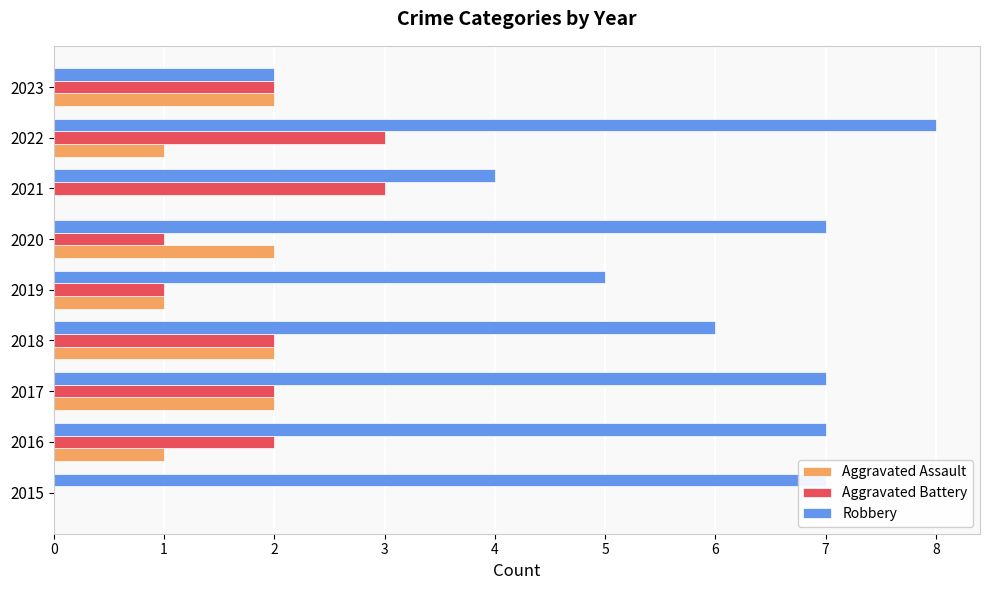

How many categories are shown in the chart?

9